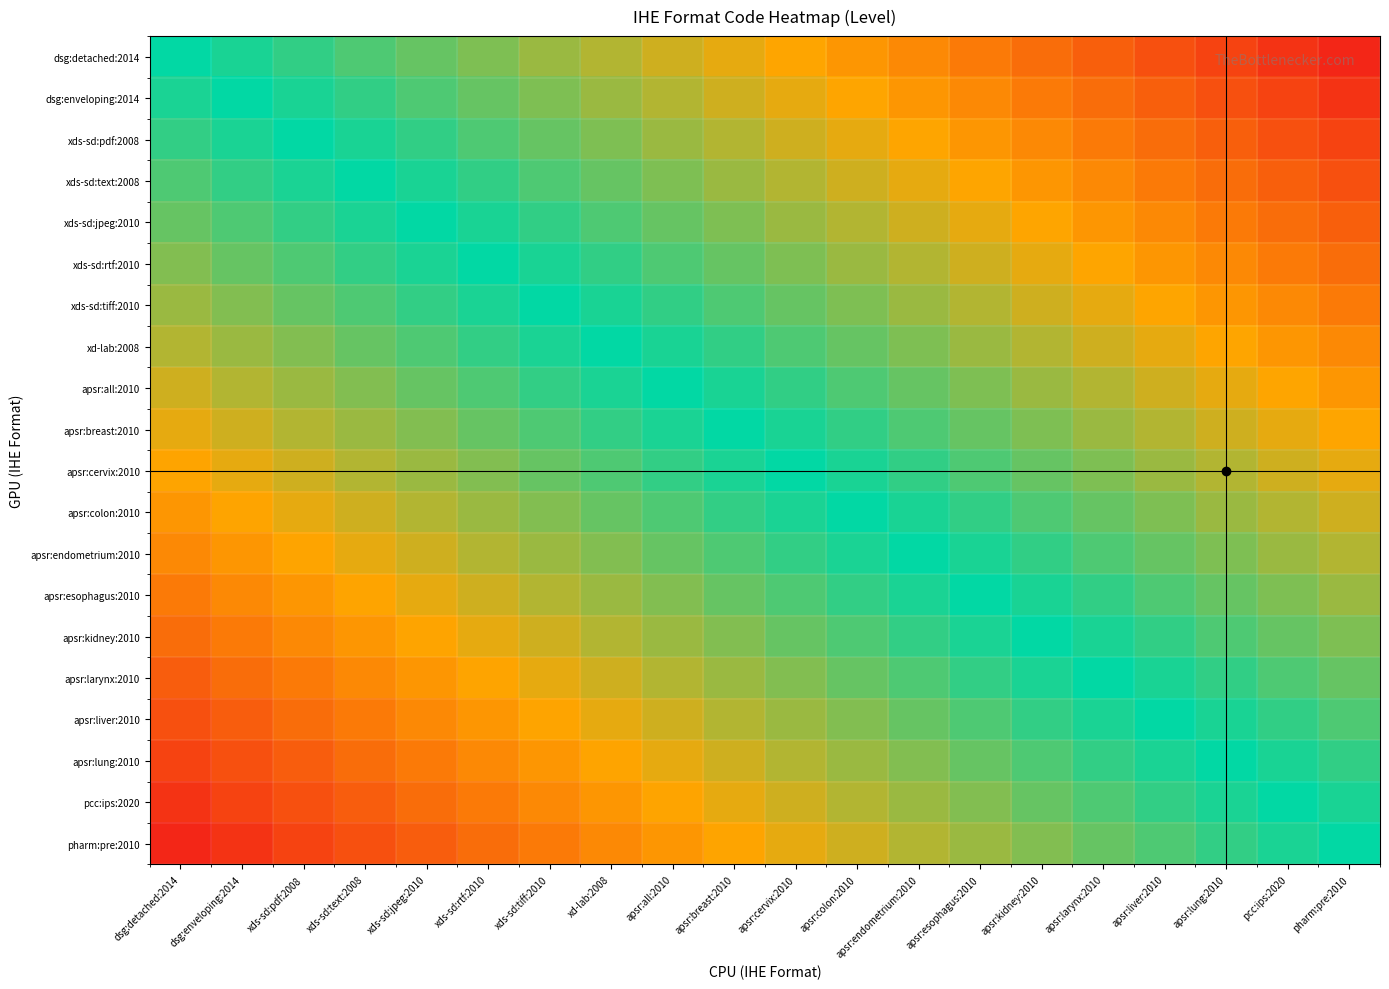

At how many categories does at least one series exceed 0?

19